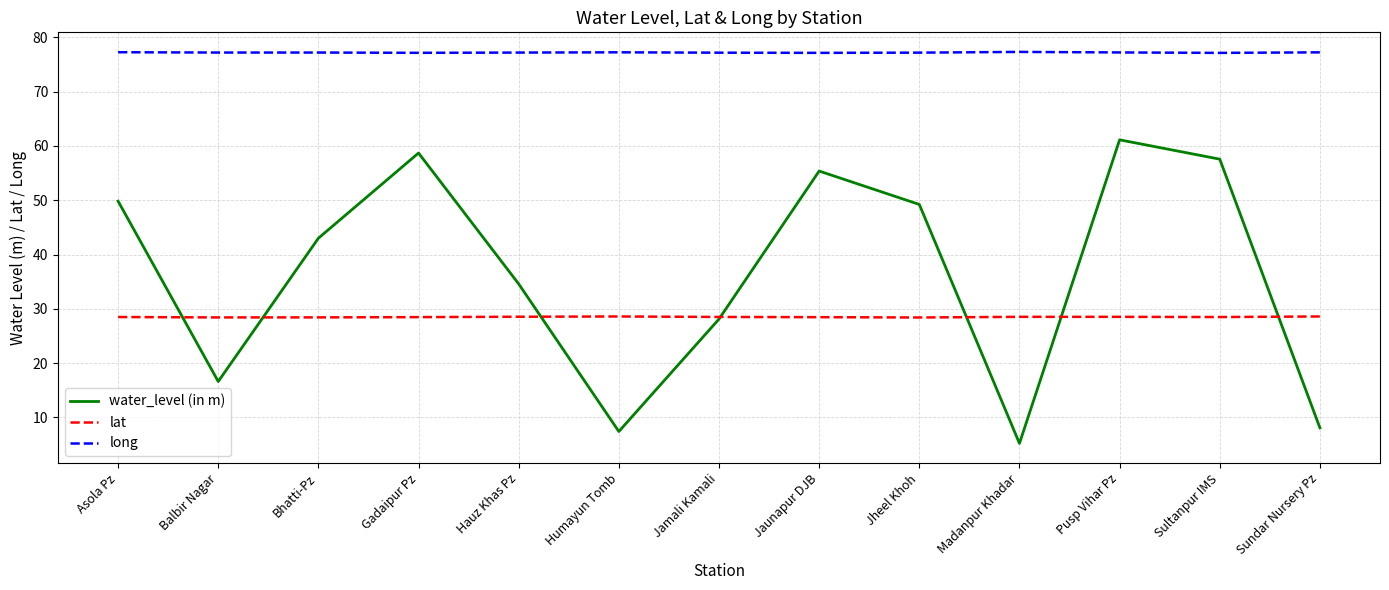

Does the chart display data point markers on the line(s)?

No